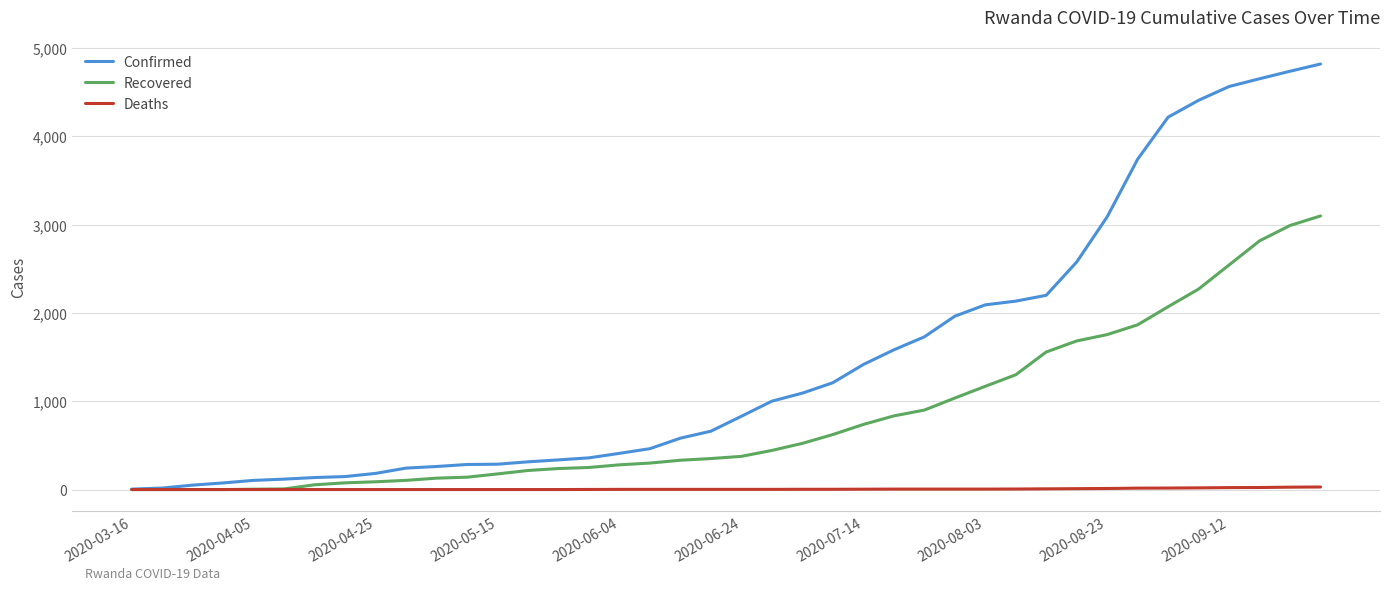

Which series has the largest total across all categories?

Confirmed